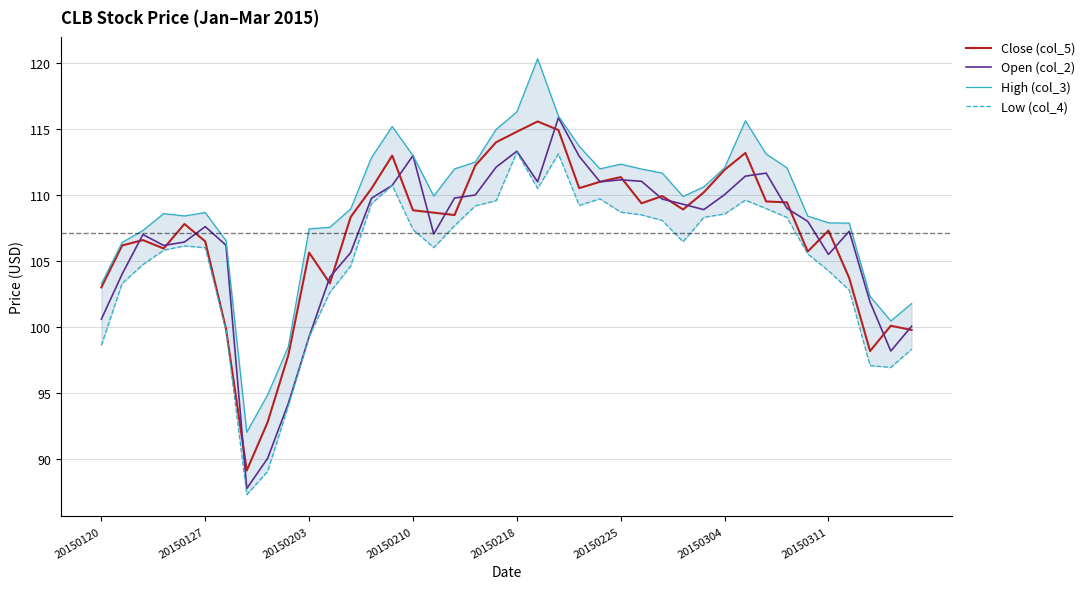

What is the highest value of the Open (col_2) series?

115.9